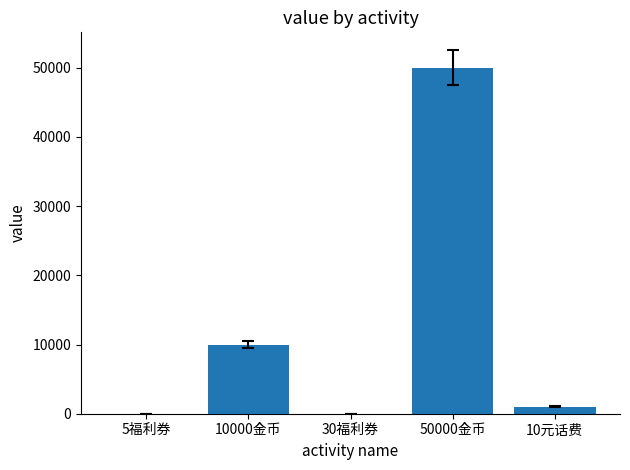

Which has a higher value, 5福利券 or 10000金币?

10000金币